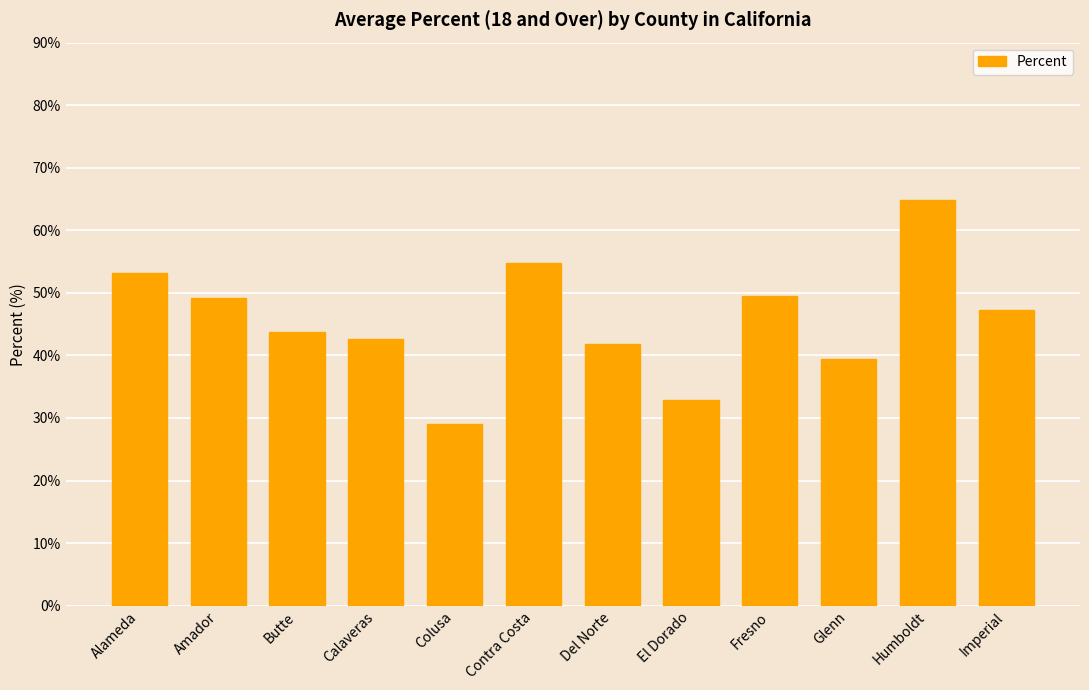

Approximately how many times larger is the value at Fresno compared to Amador?

1.0